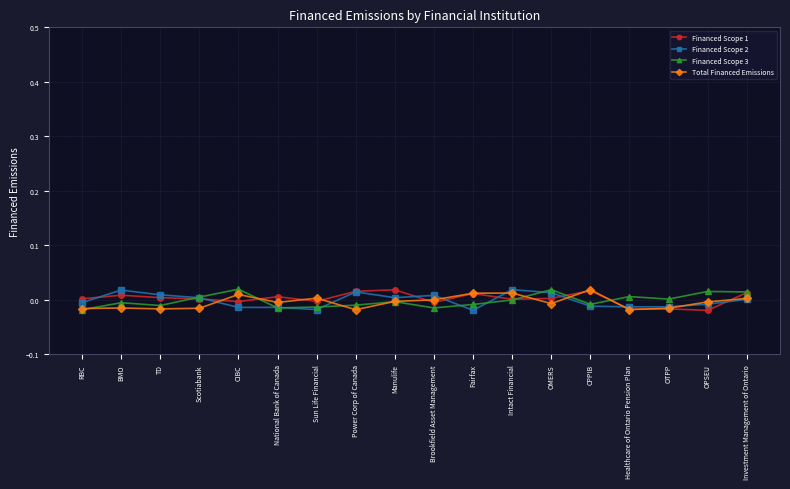

How many interior local valleys does the Financed Scope 2 series have?

4